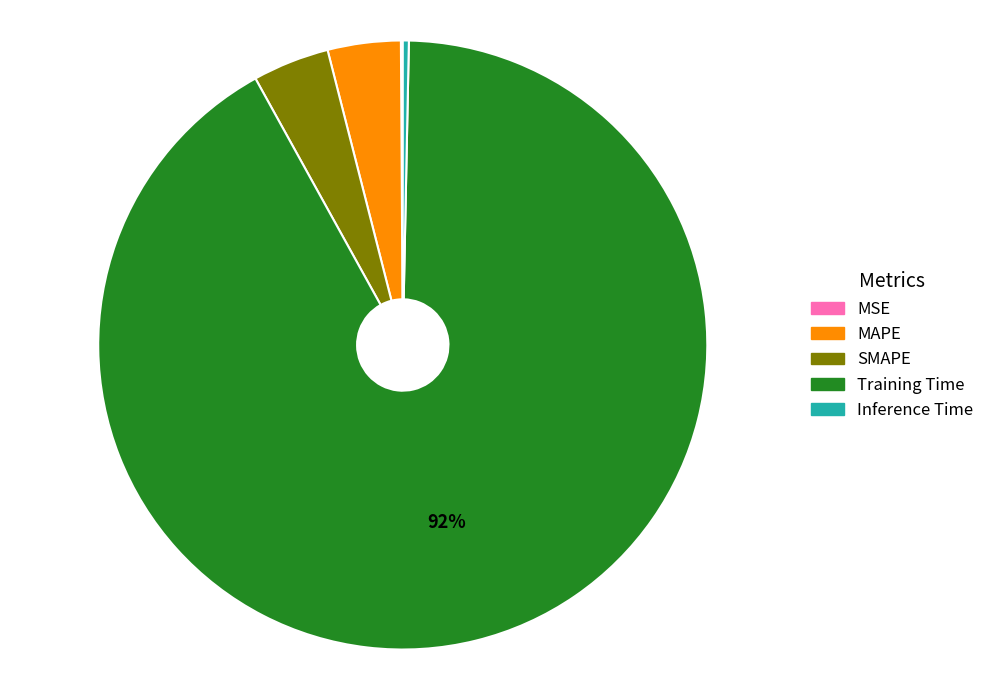

Which slice is the largest?

Training Time